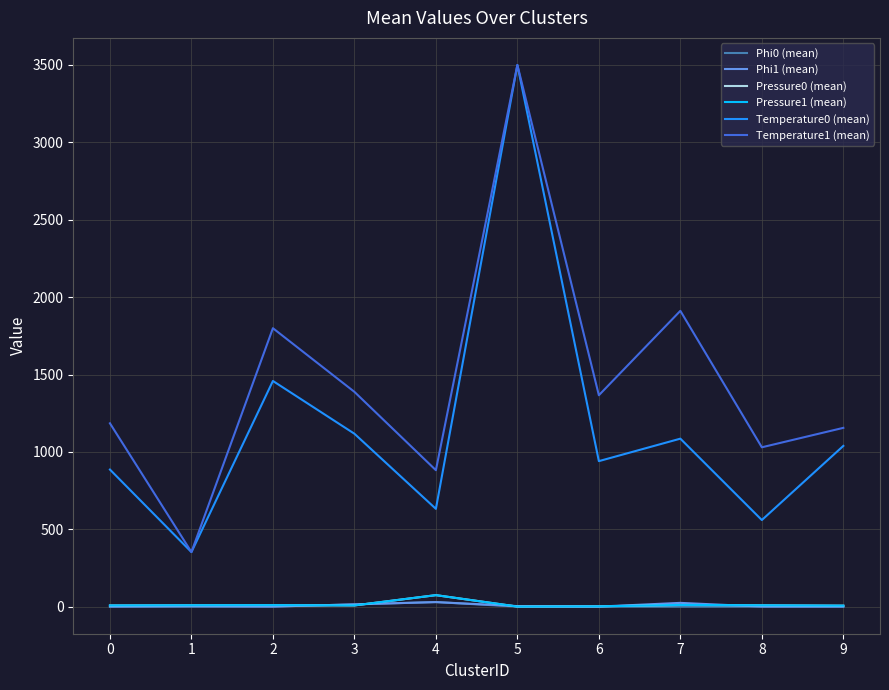

Which series changed the most between 0 and 8?

Temperature0 (mean)